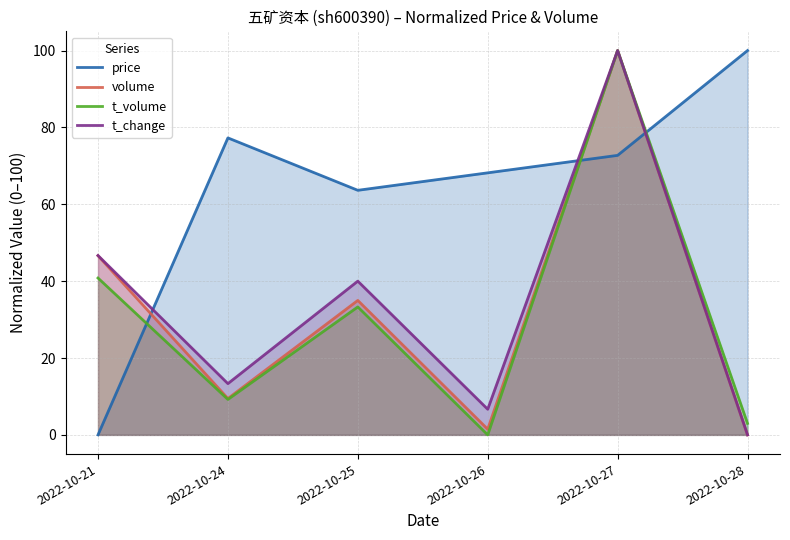

How many data points does each series have?

6